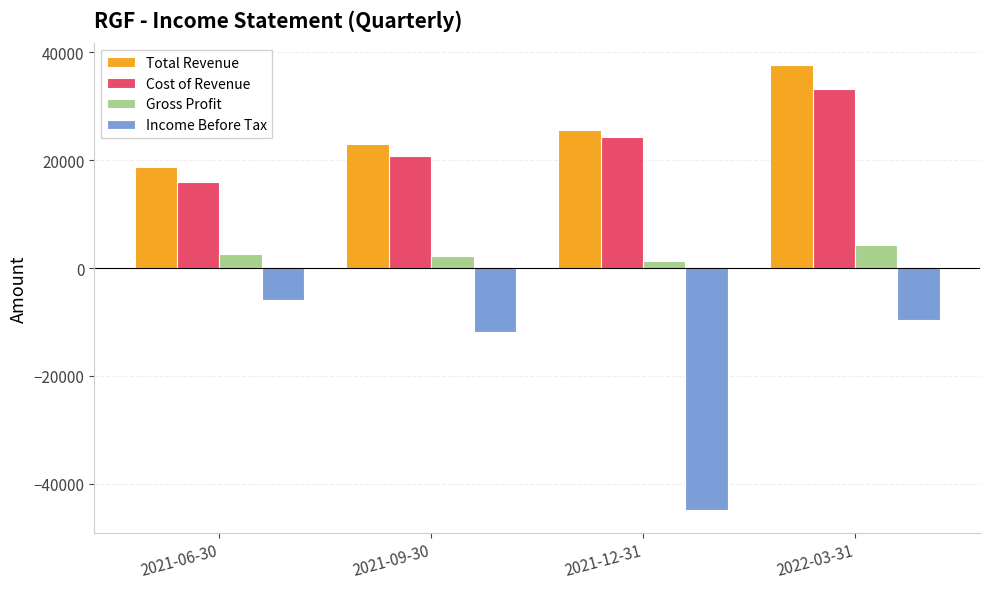

True or false: Cost of Revenue has a value of 20700 at 2021-09-30.

True